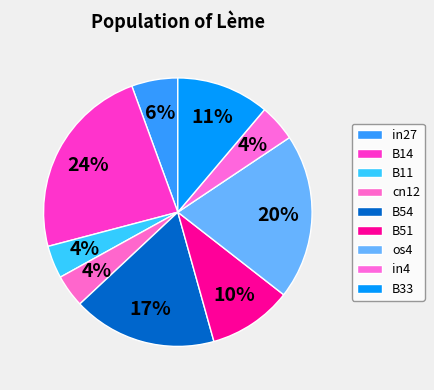

Count the number of slices in the pie.

9